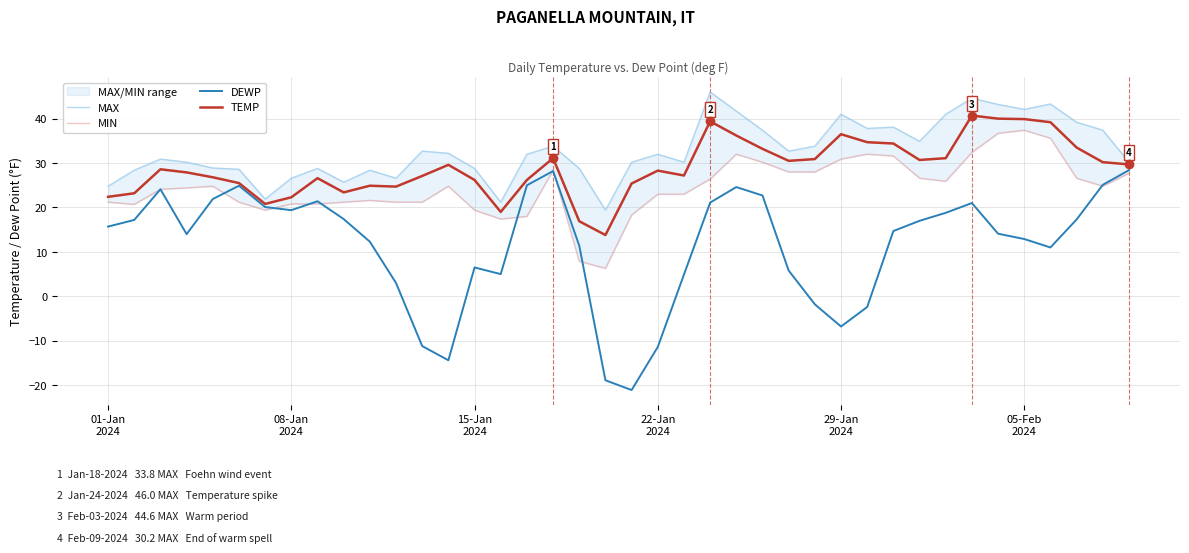

Which series has the largest total across all categories?

MAX